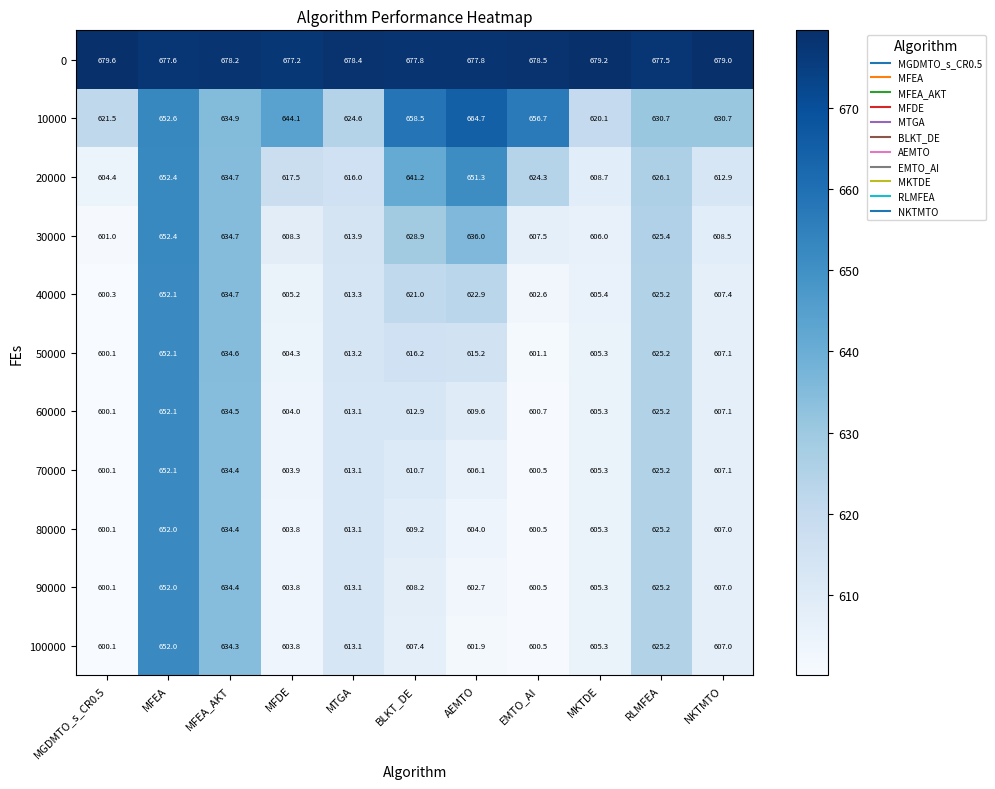

What is the difference between the highest and lowest values at NKTMTO?

72.0